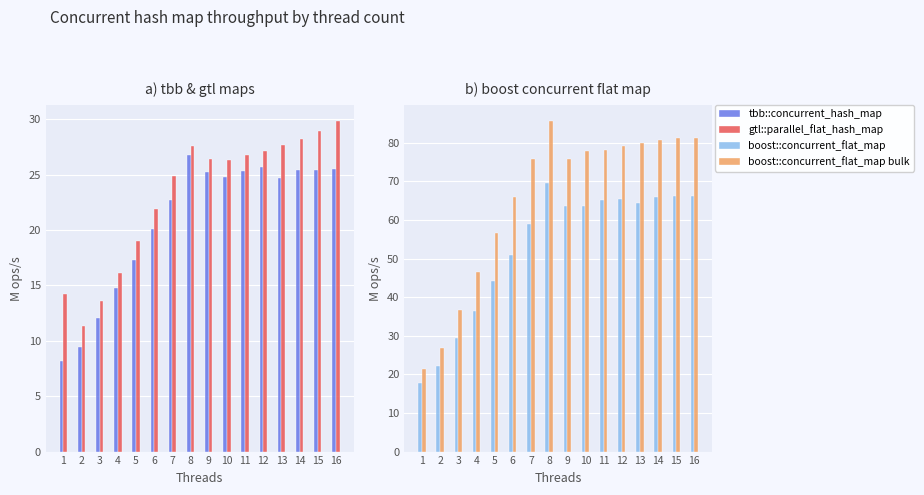

Which series has the widest spread of values?

boost::concurrent_flat_map bulk